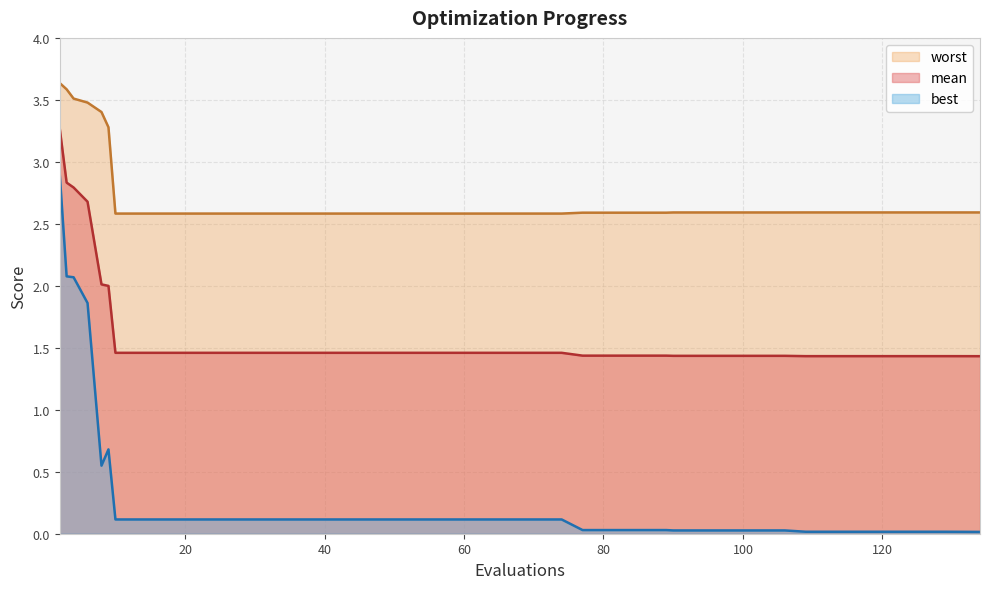

Which has a higher value, 46 or 4?

4